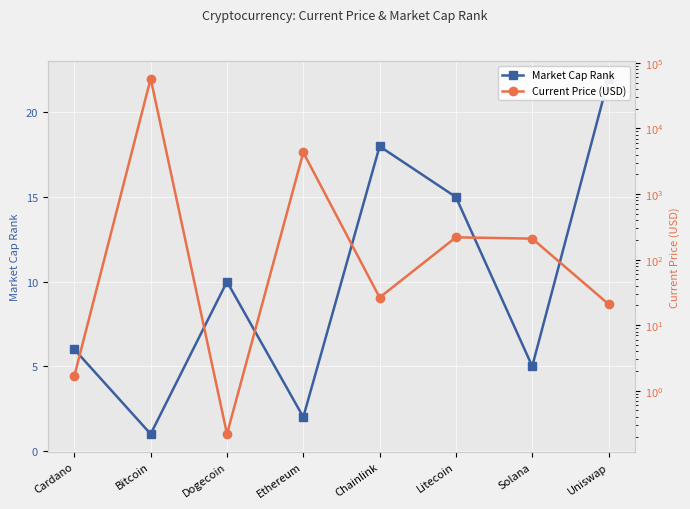

How many lines are shown in the chart?

2